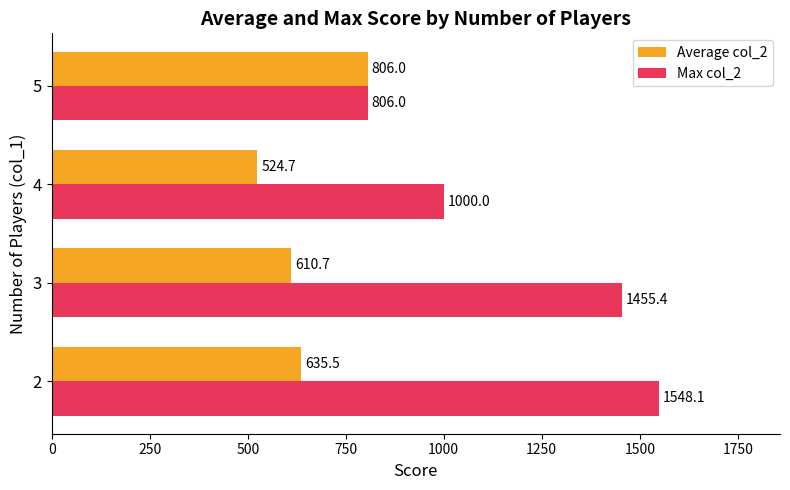

At which label does Max col_2 reach its minimum?

5